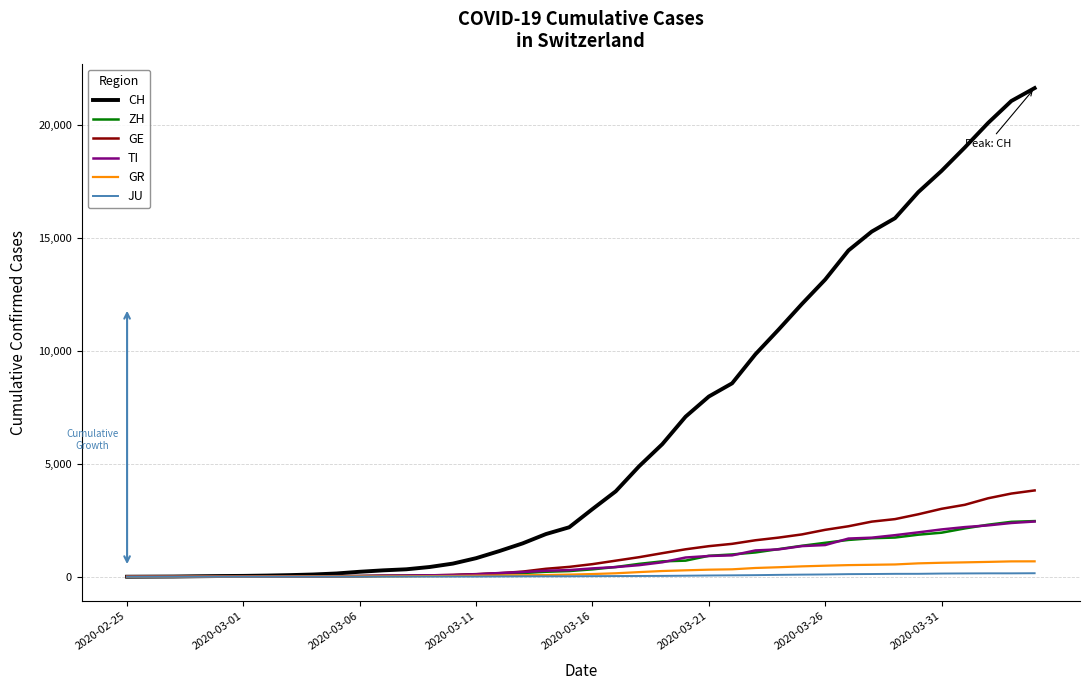

Which series has the largest total across all categories?

CH